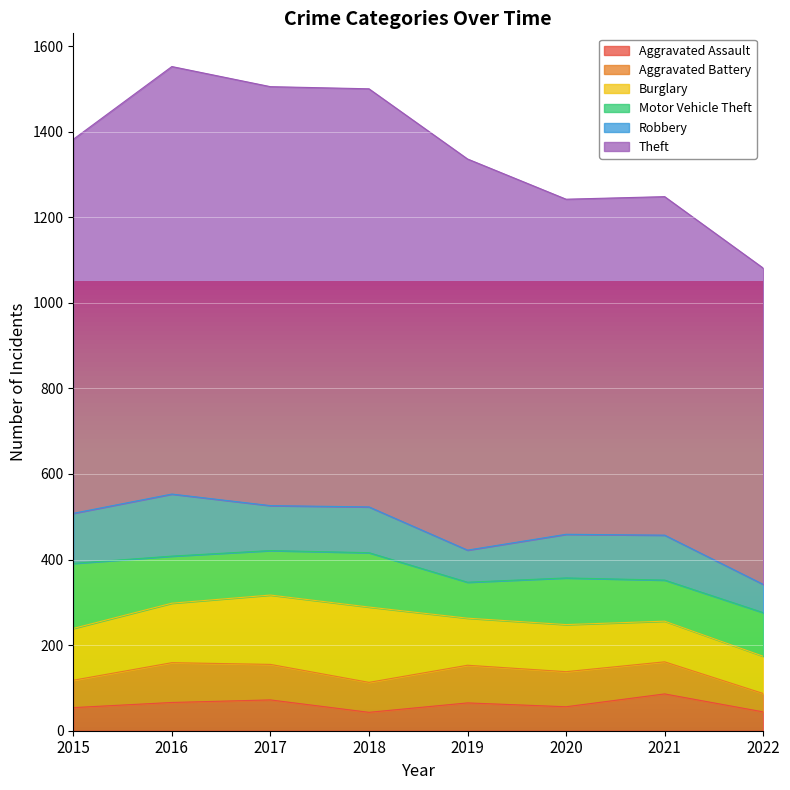

What value does the Robbery series have at 2020, to the nearest 10?

100